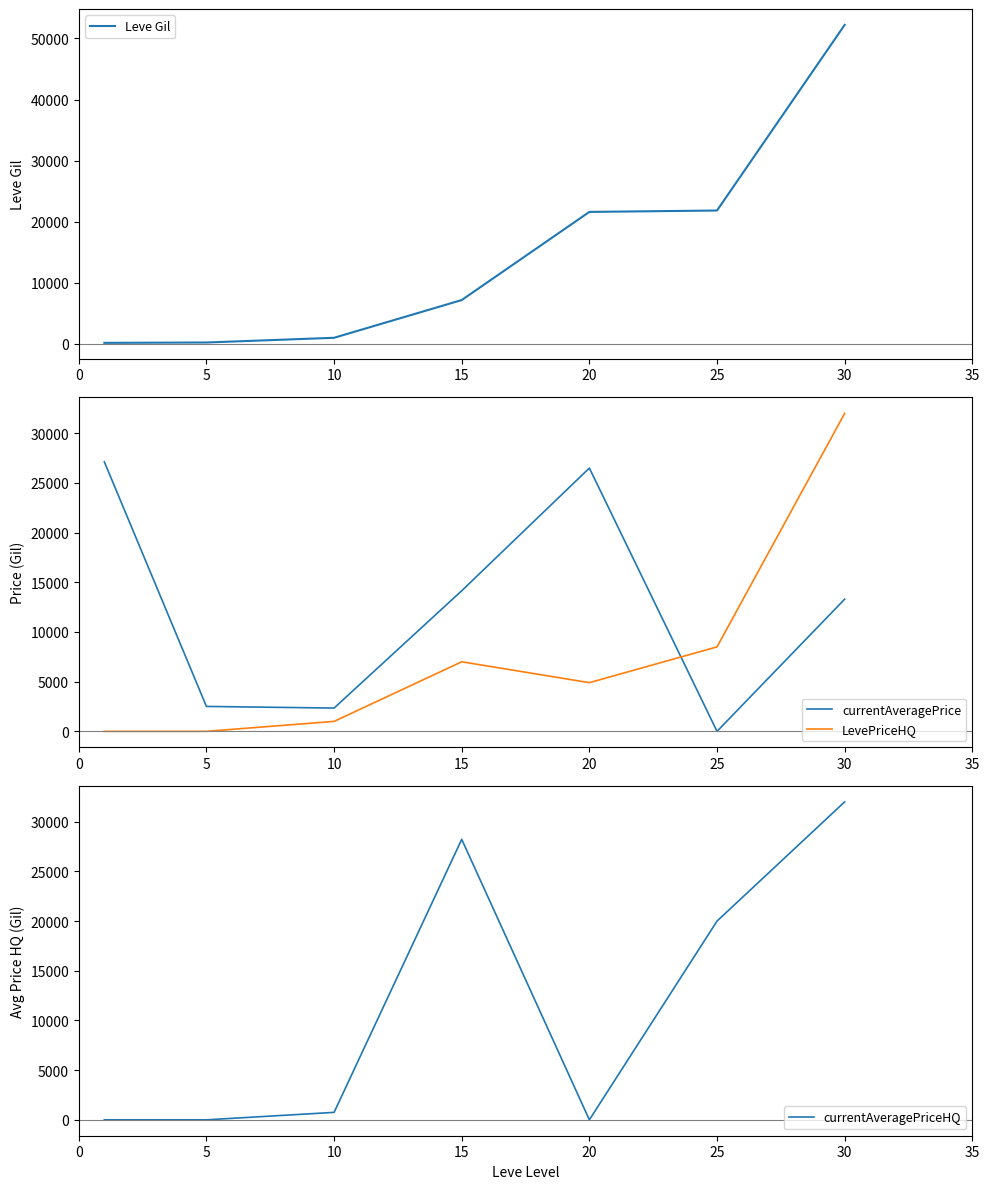

In LevePriceHQ, how many points are higher than both neighbors (excluding endpoints)?

1